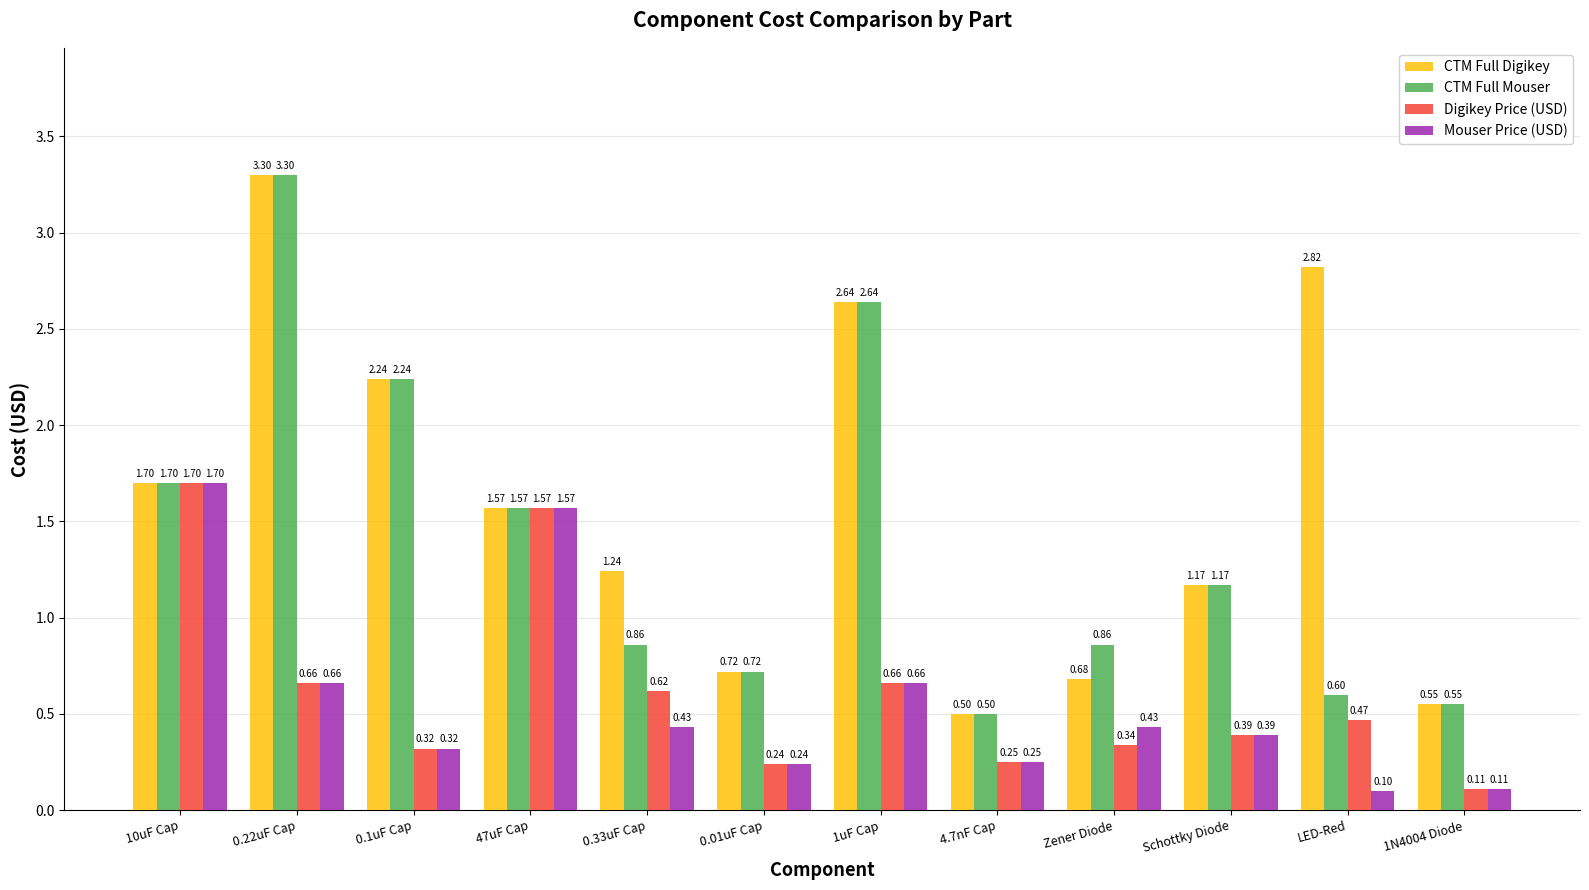

What is the difference between the highest and lowest values at Zener Diode?

0.5